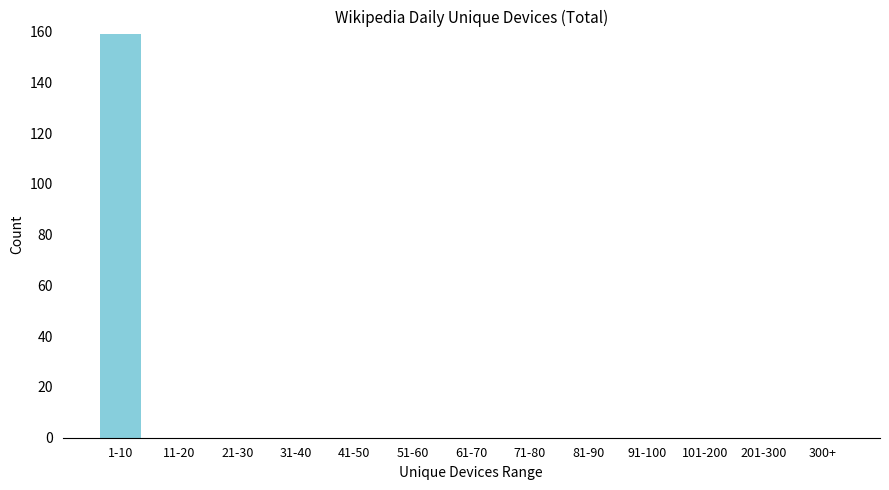

Reading right to left, what are all the values shown in this chart?

300+=0	201-300=0	101-200=0	91-100=0	81-90=0	71-80=0	61-70=0	51-60=0	41-50=0	31-40=0	21-30=0	11-20=0	1-10=159